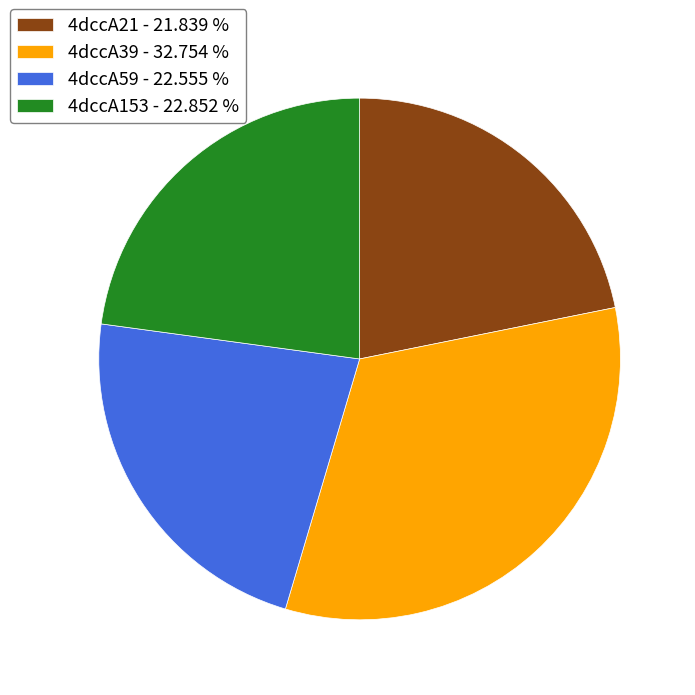

Combined, do 4dccA39 - 32.754 % and 4dccA59 - 22.555 % account for over 50%?

Yes